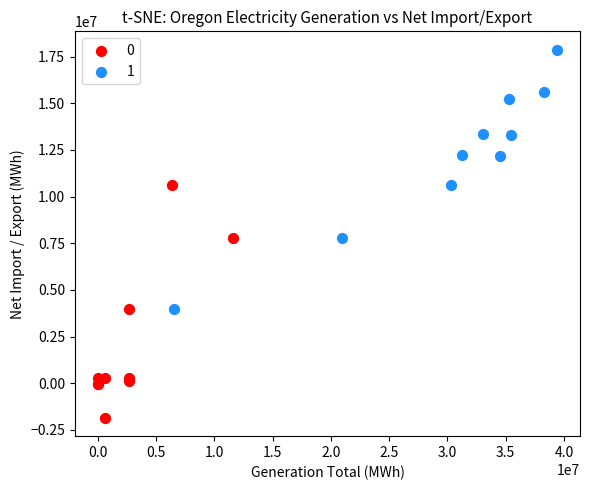

Which series has the largest Y range (max minus min)?

1